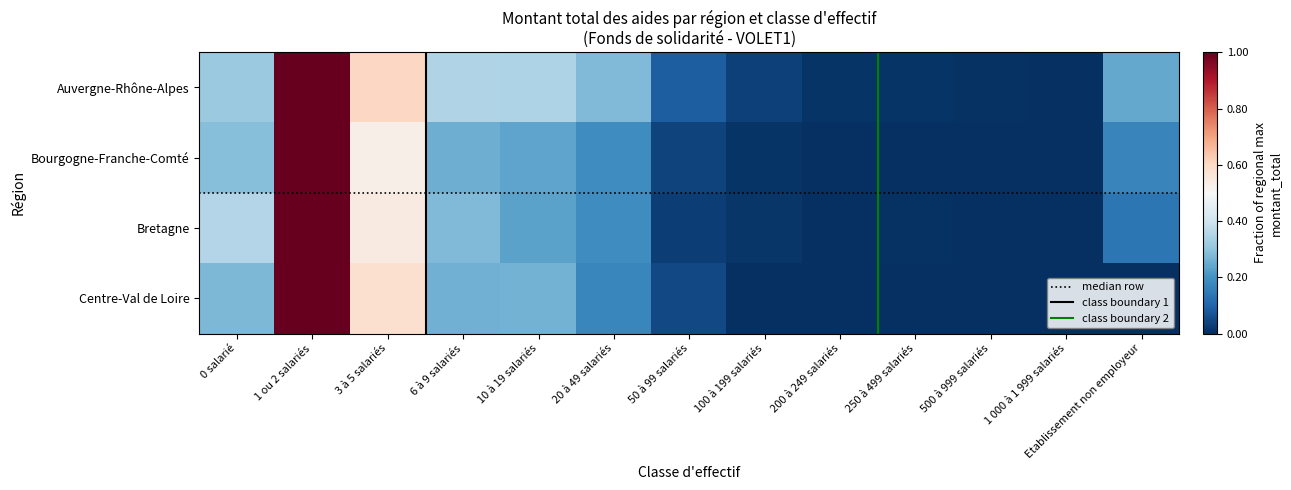

Is it true that Centre-Val de Loire equals -0.6 at 250 à 499 salariés?

False